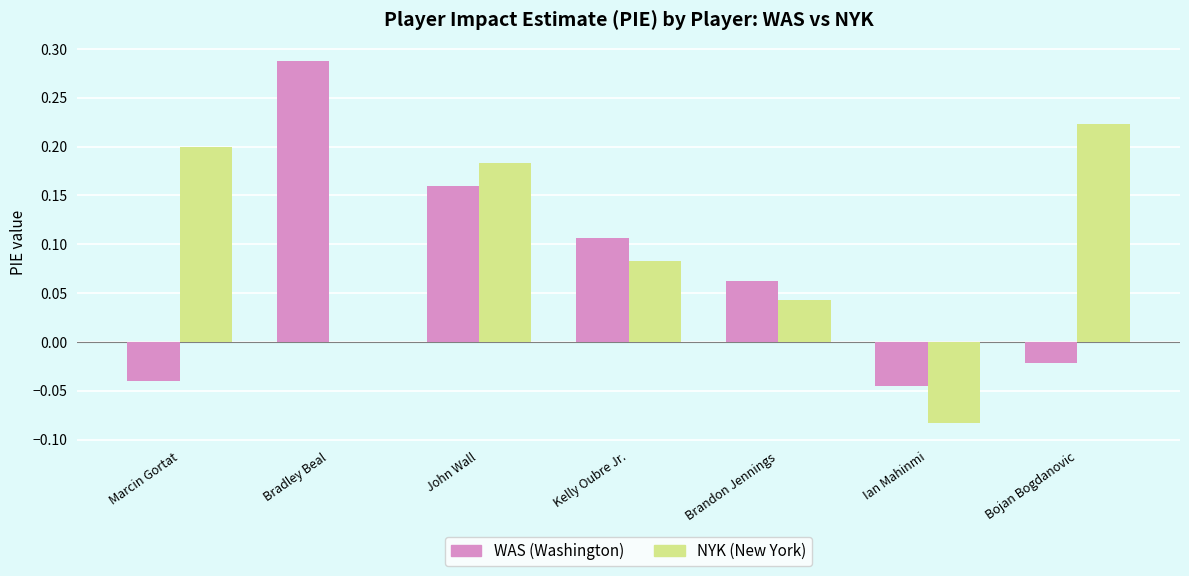

Which category has the highest value in the WAS (Washington) series?

Bradley Beal